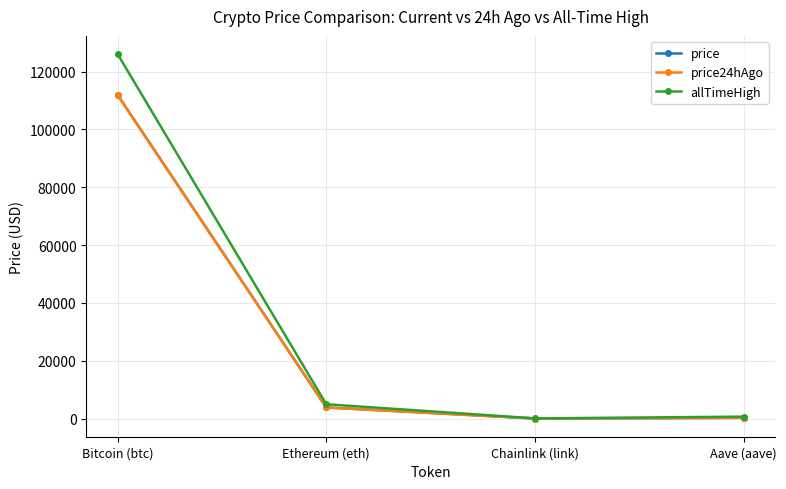

At which category is the sum across all series the highest?

Bitcoin (btc)